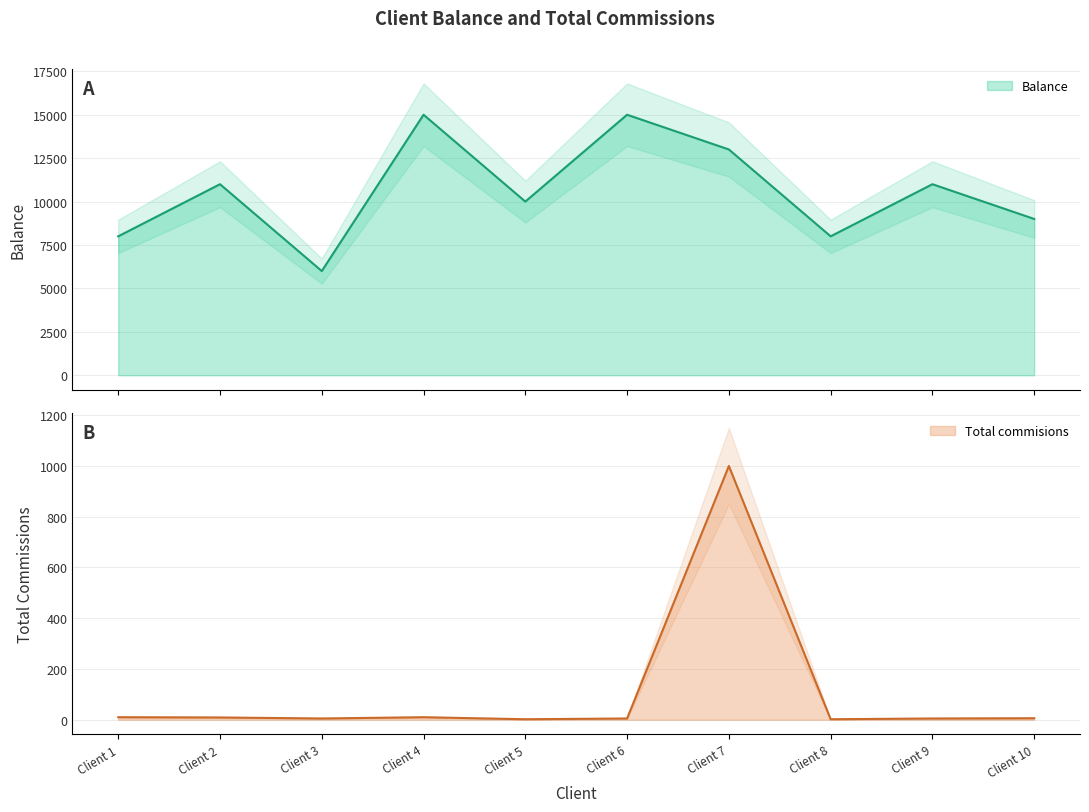

True or false: Balance and Total commisions intersect in this chart.

False